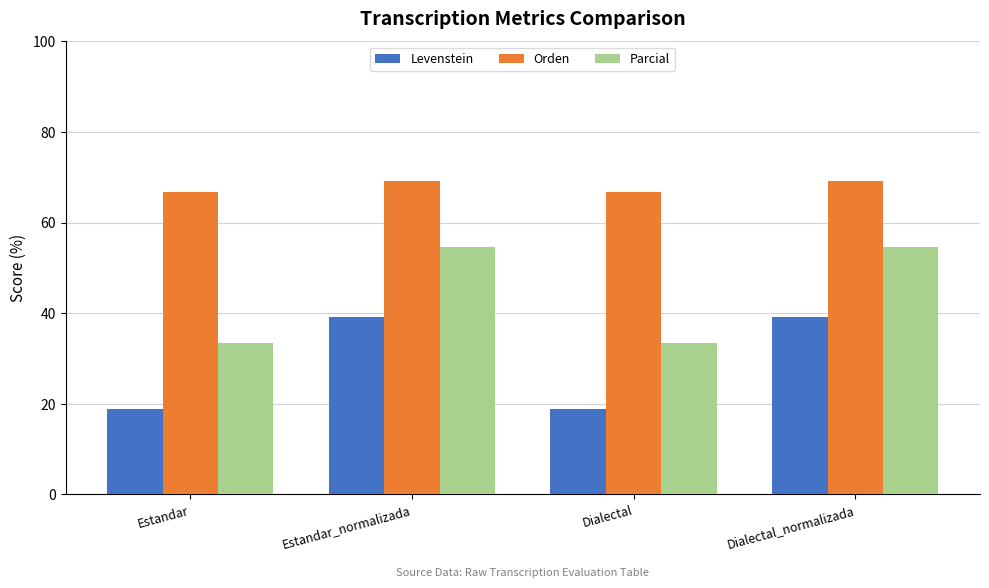

True or false: Levenstein has a value of 5.5 at Estandar.

False